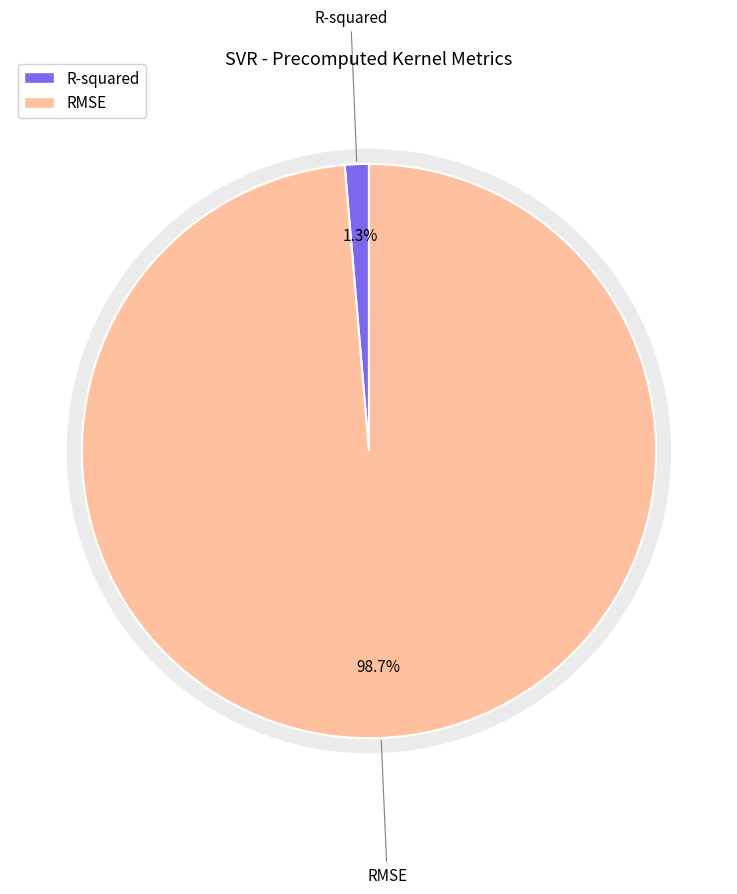

Which slice is the smallest?

R-squared